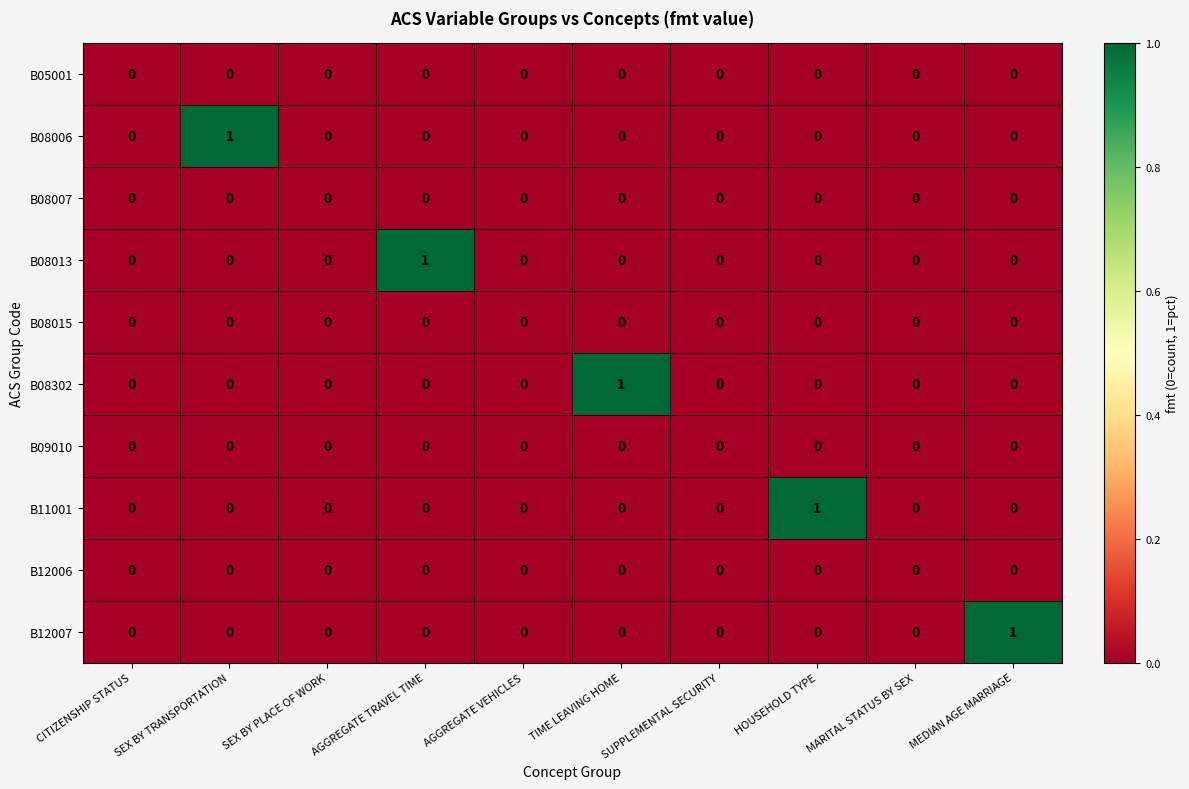

Is it true that B08015 equals 0 at AGGREGATE TRAVEL TIME?

True